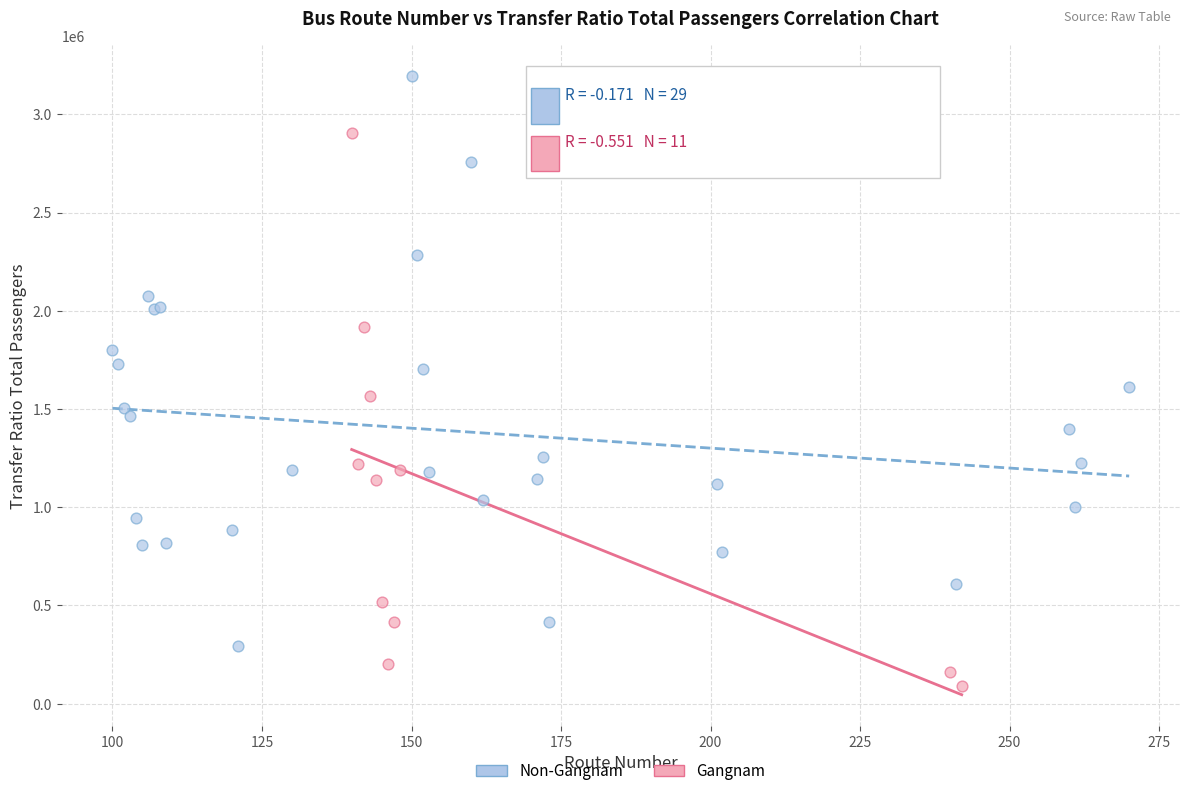

Which series contains the highest Y value?

Non-Gangnam